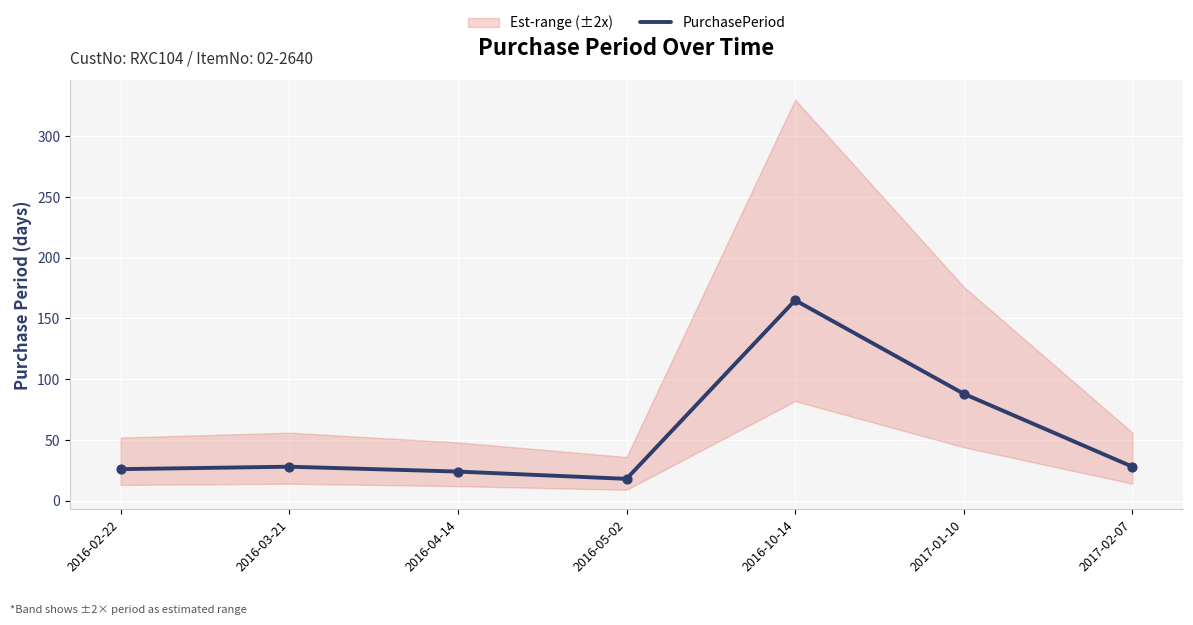

Between 2017-01-10 and 2016-10-14, which is larger?

2016-10-14